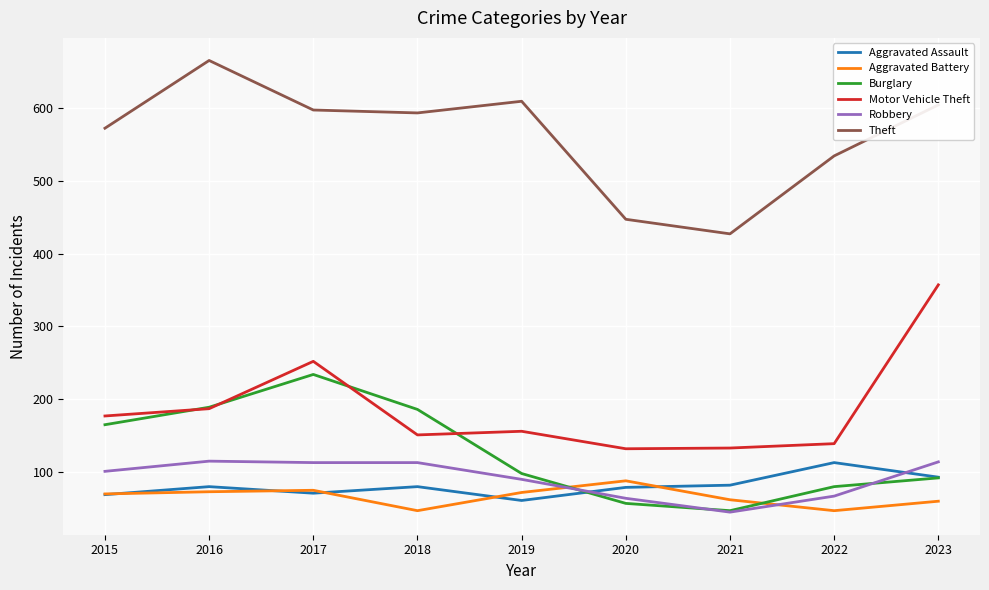

True or false: Theft has a value of 572 at 2015.

True